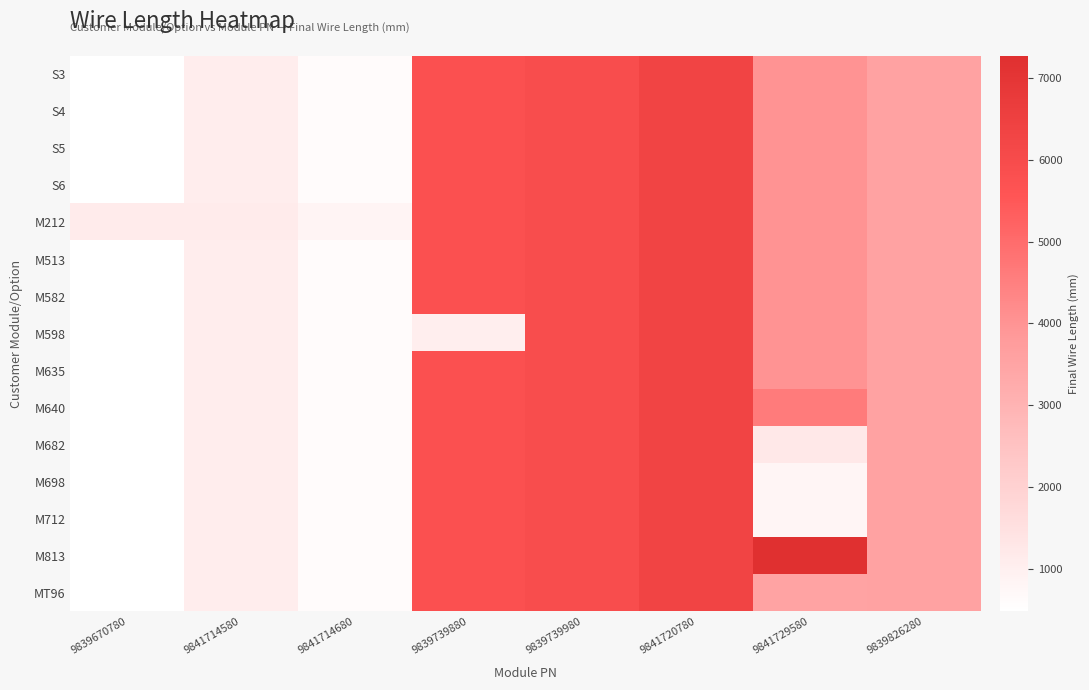

At which category is the sum across all series the highest?

9841720780